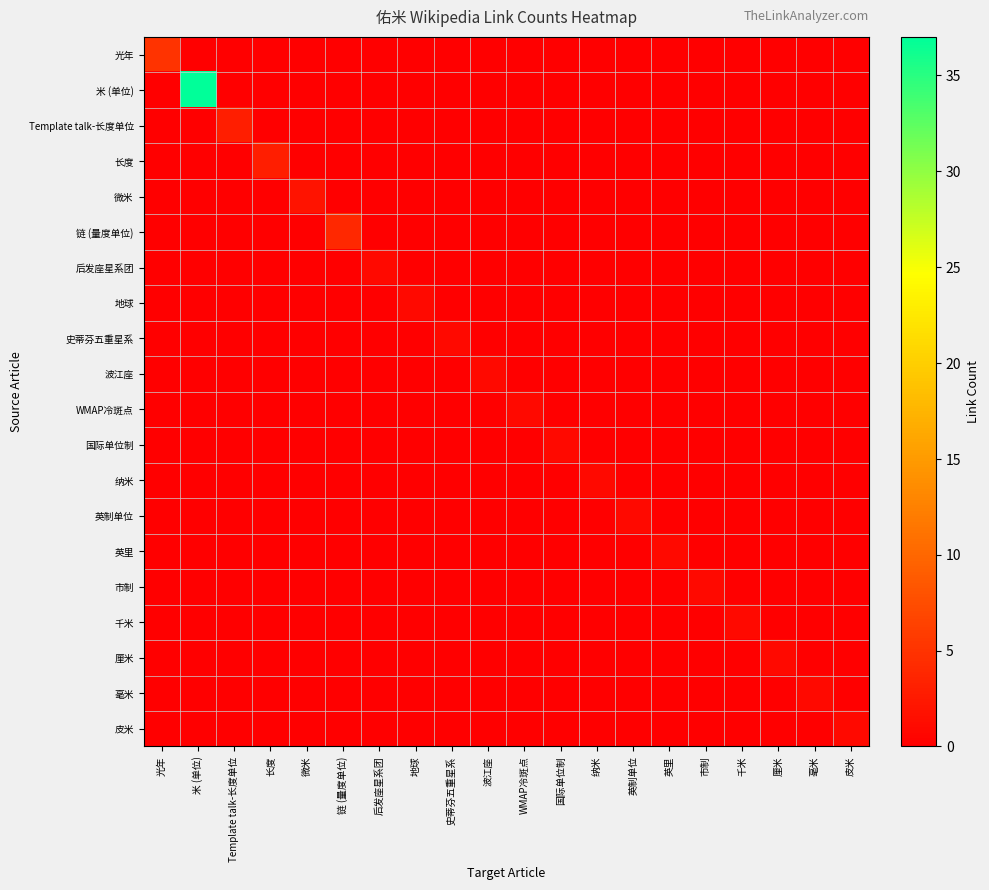

Reading right to left, transcribe all the data shown in this chart.

光年: 皮米=0	毫米=0	厘米=0	千米=0	市制=0	英里=0	英制单位=0	纳米=0	国际单位制=0	WMAP冷斑点=0	波江座=0	史蒂芬五重星系=0	地球=0	后发座星系团=0	链 (量度单位)=0	微米=0	长度=0	Template talk-长度单位=0	米 (单位)=0	光年=5
米 (单位): 皮米=0	毫米=0	厘米=0	千米=0	市制=0	英里=0	英制单位=0	纳米=0	国际单位制=0	WMAP冷斑点=0	波江座=0	史蒂芬五重星系=0	地球=0	后发座星系团=0	链 (量度单位)=0	微米=0	长度=0	Template talk-长度单位=0	米 (单位)=37	光年=0
Template talk-长度单位: 皮米=0	毫米=0	厘米=0	千米=0	市制=0	英里=0	英制单位=0	纳米=0	国际单位制=0	WMAP冷斑点=0	波江座=0	史蒂芬五重星系=0	地球=0	后发座星系团=0	链 (量度单位)=0	微米=0	长度=0	Template talk-长度单位=3	米 (单位)=0	光年=0
长度: 皮米=0	毫米=0	厘米=0	千米=0	市制=0	英里=0	英制单位=0	纳米=0	国际单位制=0	WMAP冷斑点=0	波江座=0	史蒂芬五重星系=0	地球=0	后发座星系团=0	链 (量度单位)=0	微米=0	长度=3	Template talk-长度单位=0	米 (单位)=0	光年=0
微米: 皮米=0	毫米=0	厘米=0	千米=0	市制=0	英里=0	英制单位=0	纳米=0	国际单位制=0	WMAP冷斑点=0	波江座=0	史蒂芬五重星系=0	地球=0	后发座星系团=0	链 (量度单位)=0	微米=2	长度=0	Template talk-长度单位=0	米 (单位)=0	光年=0
链 (量度单位): 皮米=0	毫米=0	厘米=0	千米=0	市制=0	英里=0	英制单位=0	纳米=0	国际单位制=0	WMAP冷斑点=0	波江座=0	史蒂芬五重星系=0	地球=0	后发座星系团=0	链 (量度单位)=4	微米=0	长度=0	Template talk-长度单位=0	米 (单位)=0	光年=0
后发座星系团: 皮米=0	毫米=0	厘米=0	千米=0	市制=0	英里=0	英制单位=0	纳米=0	国际单位制=0	WMAP冷斑点=0	波江座=0	史蒂芬五重星系=0	地球=0	后发座星系团=1	链 (量度单位)=0	微米=0	长度=0	Template talk-长度单位=0	米 (单位)=0	光年=0
地球: 皮米=0	毫米=0	厘米=0	千米=0	市制=0	英里=0	英制单位=0	纳米=0	国际单位制=0	WMAP冷斑点=0	波江座=0	史蒂芬五重星系=0	地球=1	后发座星系团=0	链 (量度单位)=0	微米=0	长度=0	Template talk-长度单位=0	米 (单位)=0	光年=0
史蒂芬五重星系: 皮米=0	毫米=0	厘米=0	千米=0	市制=0	英里=0	英制单位=0	纳米=0	国际单位制=0	WMAP冷斑点=0	波江座=0	史蒂芬五重星系=1	地球=0	后发座星系团=0	链 (量度单位)=0	微米=0	长度=0	Template talk-长度单位=0	米 (单位)=0	光年=0
波江座: 皮米=0	毫米=0	厘米=0	千米=0	市制=0	英里=0	英制单位=0	纳米=0	国际单位制=0	WMAP冷斑点=0	波江座=1	史蒂芬五重星系=0	地球=0	后发座星系团=0	链 (量度单位)=0	微米=0	长度=0	Template talk-长度单位=0	米 (单位)=0	光年=0
WMAP冷斑点: 皮米=0	毫米=0	厘米=0	千米=0	市制=0	英里=0	英制单位=0	纳米=0	国际单位制=0	WMAP冷斑点=1	波江座=0	史蒂芬五重星系=0	地球=0	后发座星系团=0	链 (量度单位)=0	微米=0	长度=0	Template talk-长度单位=0	米 (单位)=0	光年=0
国际单位制: 皮米=0	毫米=0	厘米=0	千米=0	市制=0	英里=0	英制单位=0	纳米=0	国际单位制=1	WMAP冷斑点=0	波江座=0	史蒂芬五重星系=0	地球=0	后发座星系团=0	链 (量度单位)=0	微米=0	长度=0	Template talk-长度单位=0	米 (单位)=0	光年=0
纳米: 皮米=0	毫米=0	厘米=0	千米=0	市制=0	英里=0	英制单位=0	纳米=1	国际单位制=0	WMAP冷斑点=0	波江座=0	史蒂芬五重星系=0	地球=0	后发座星系团=0	链 (量度单位)=0	微米=0	长度=0	Template talk-长度单位=0	米 (单位)=0	光年=0
英制单位: 皮米=0	毫米=0	厘米=0	千米=0	市制=0	英里=0	英制单位=1	纳米=0	国际单位制=0	WMAP冷斑点=0	波江座=0	史蒂芬五重星系=0	地球=0	后发座星系团=0	链 (量度单位)=0	微米=0	长度=0	Template talk-长度单位=0	米 (单位)=0	光年=0
英里: 皮米=0	毫米=0	厘米=0	千米=0	市制=0	英里=1	英制单位=0	纳米=0	国际单位制=0	WMAP冷斑点=0	波江座=0	史蒂芬五重星系=0	地球=0	后发座星系团=0	链 (量度单位)=0	微米=0	长度=0	Template talk-长度单位=0	米 (单位)=0	光年=0
市制: 皮米=0	毫米=0	厘米=0	千米=0	市制=1	英里=0	英制单位=0	纳米=0	国际单位制=0	WMAP冷斑点=0	波江座=0	史蒂芬五重星系=0	地球=0	后发座星系团=0	链 (量度单位)=0	微米=0	长度=0	Template talk-长度单位=0	米 (单位)=0	光年=0
千米: 皮米=0	毫米=0	厘米=0	千米=1	市制=0	英里=0	英制单位=0	纳米=0	国际单位制=0	WMAP冷斑点=0	波江座=0	史蒂芬五重星系=0	地球=0	后发座星系团=0	链 (量度单位)=0	微米=0	长度=0	Template talk-长度单位=0	米 (单位)=0	光年=0
厘米: 皮米=0	毫米=0	厘米=1	千米=0	市制=0	英里=0	英制单位=0	纳米=0	国际单位制=0	WMAP冷斑点=0	波江座=0	史蒂芬五重星系=0	地球=0	后发座星系团=0	链 (量度单位)=0	微米=0	长度=0	Template talk-长度单位=0	米 (单位)=0	光年=0
毫米: 皮米=0	毫米=1	厘米=0	千米=0	市制=0	英里=0	英制单位=0	纳米=0	国际单位制=0	WMAP冷斑点=0	波江座=0	史蒂芬五重星系=0	地球=0	后发座星系团=0	链 (量度单位)=0	微米=0	长度=0	Template talk-长度单位=0	米 (单位)=0	光年=0
皮米: 皮米=1	毫米=0	厘米=0	千米=0	市制=0	英里=0	英制单位=0	纳米=0	国际单位制=0	WMAP冷斑点=0	波江座=0	史蒂芬五重星系=0	地球=0	后发座星系团=0	链 (量度单位)=0	微米=0	长度=0	Template talk-长度单位=0	米 (单位)=0	光年=0